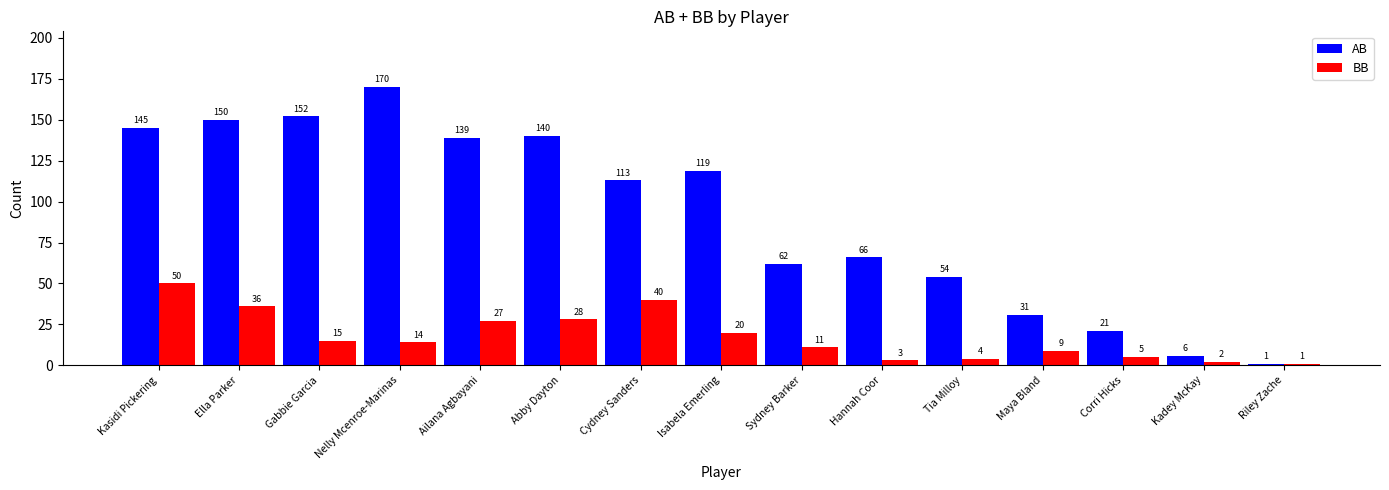

Which series has the largest total across all categories?

AB